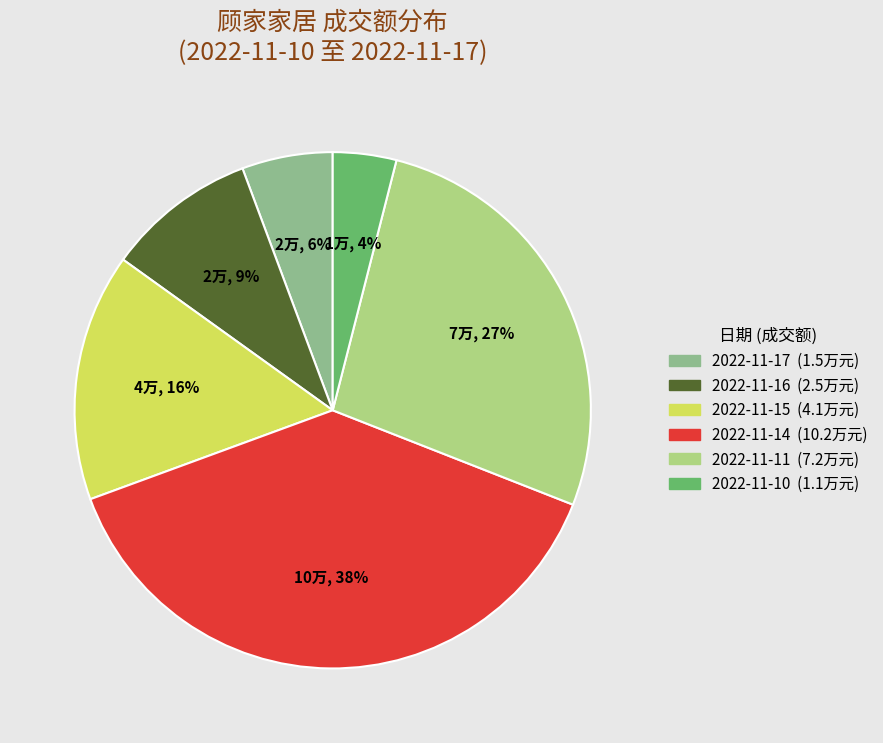

To the nearest percent, what portion does 2022-11-15 represent?

16%